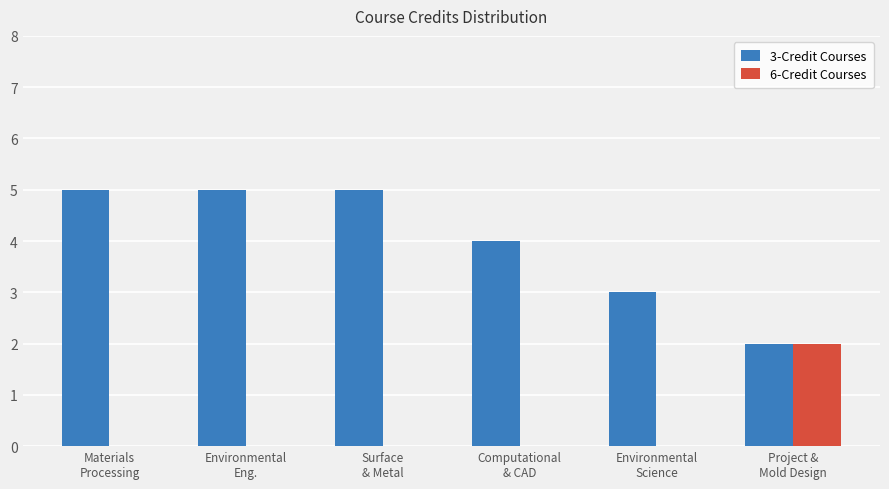

Which series changed the most between Computational
& CAD and Environmental
Science?

3-Credit Courses